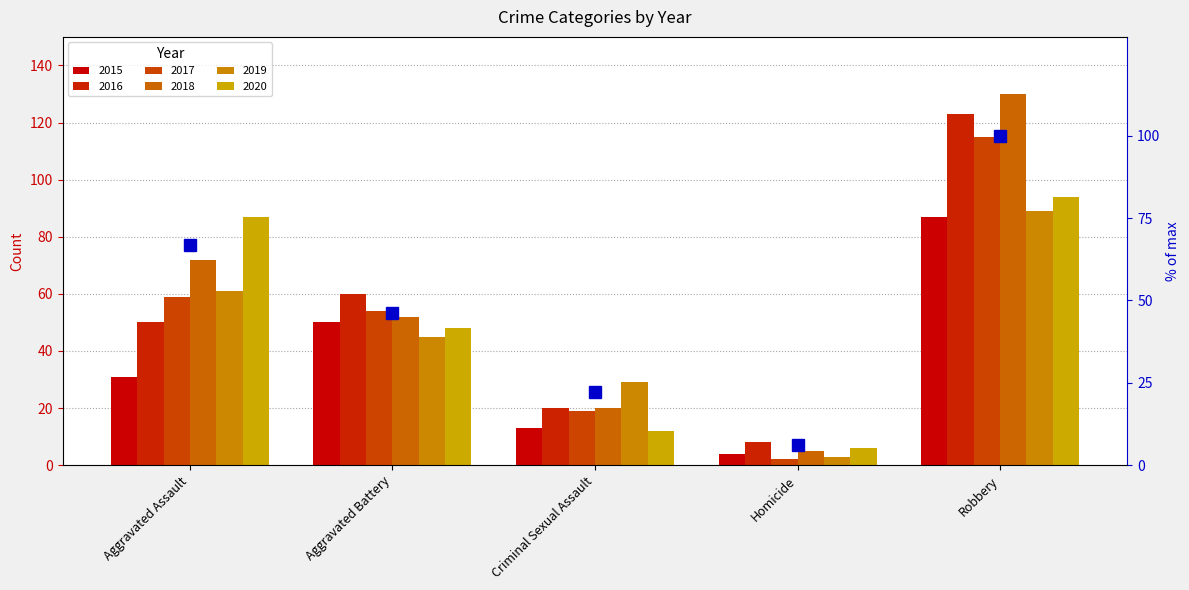

Reading left to right, list all the values displayed in this chart.

2015: 31	50	13	4	87
2016: 50	60	20	8	123
2017: 59	54	19	2	115
2018: 72	52	20	5	130
2019: 61	45	29	3	89
2020: 87	48	12	6	94